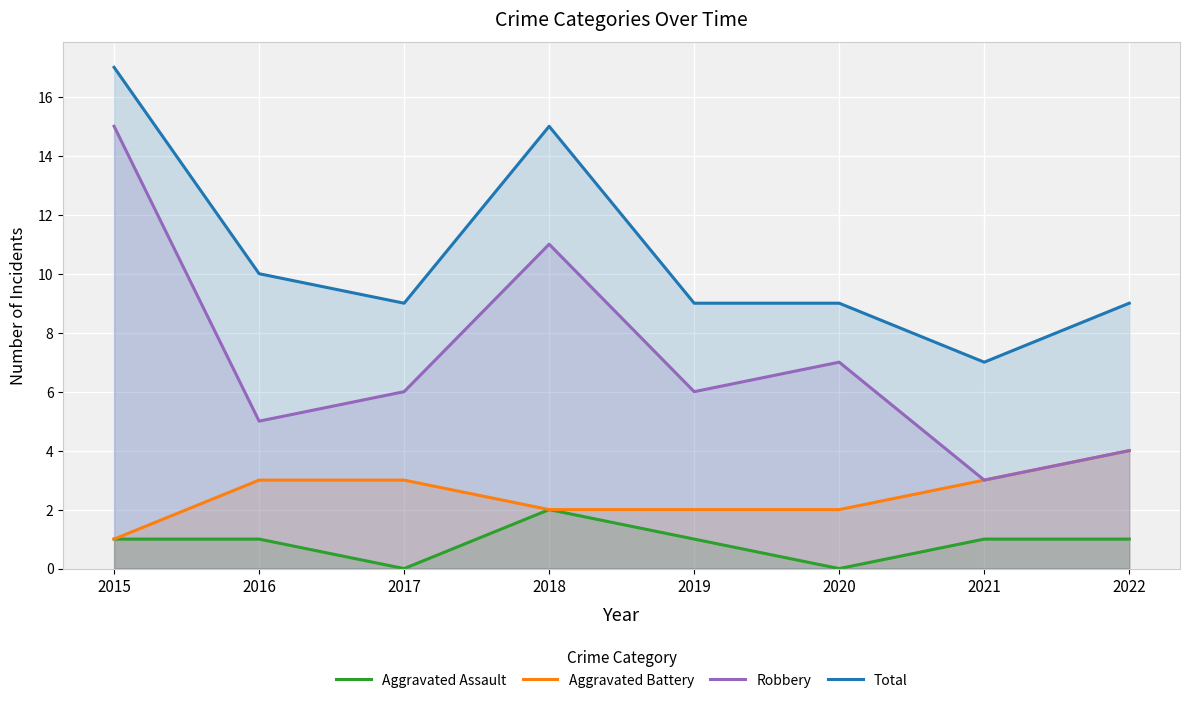

What is the difference between the maximum and second lowest values in the Robbery series?

11